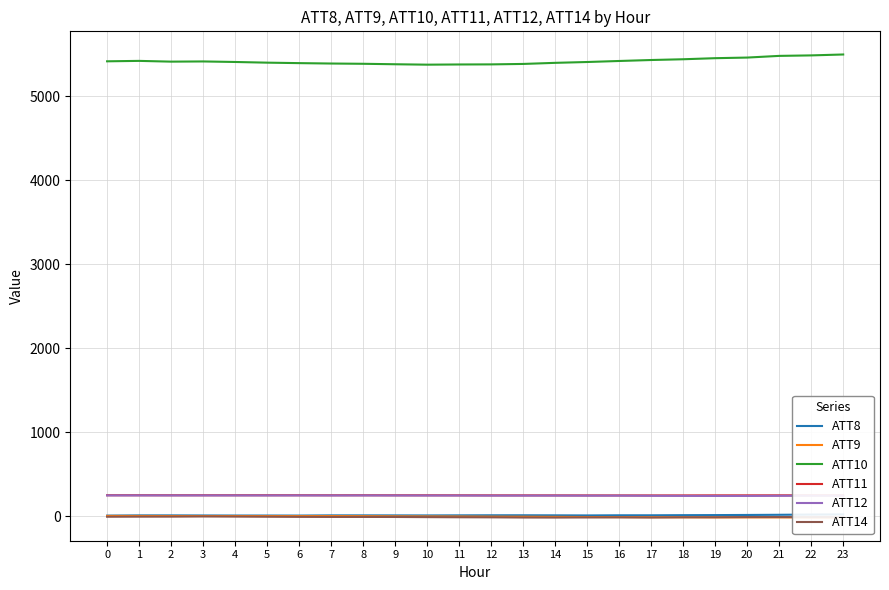

What are all the series names shown in the legend?

ATT8, ATT9, ATT10, ATT11, ATT12, ATT14